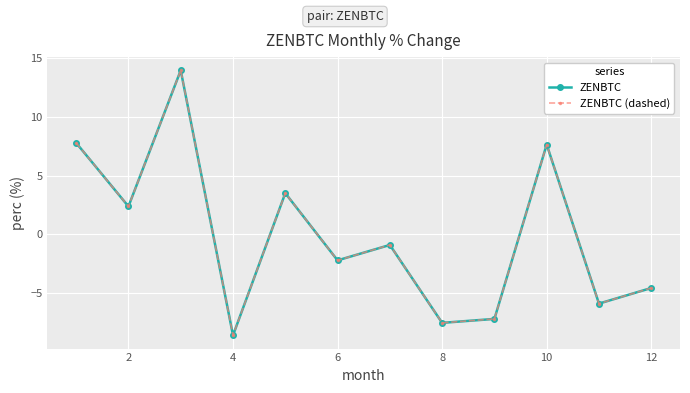

Is this an area chart (filled region under the line)?

No